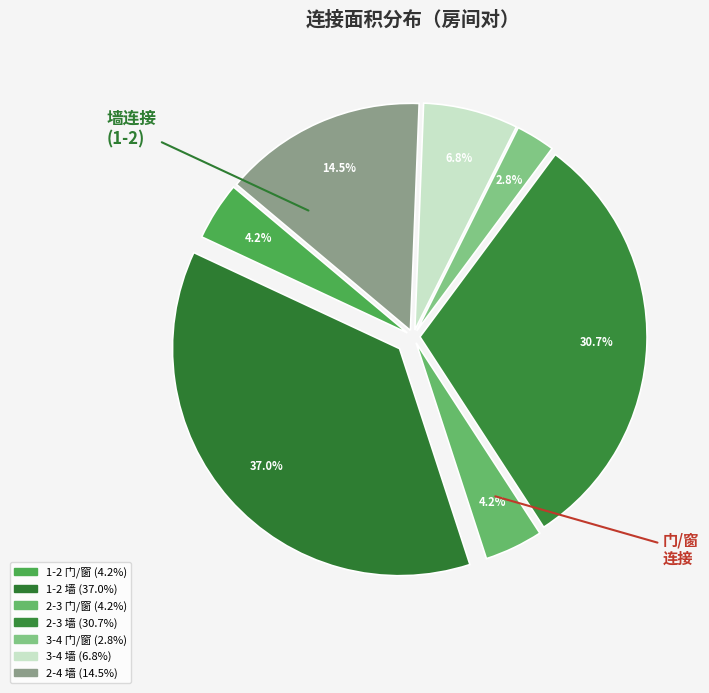

What percentage is the 3-4 门/窗 slice, to the nearest percent?

3%